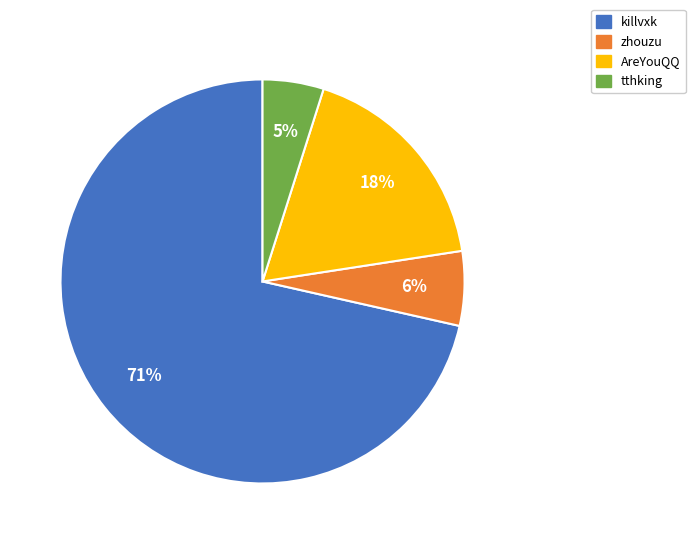

To the nearest percent, what is the combined percentage of killvxk and tthking?

76%